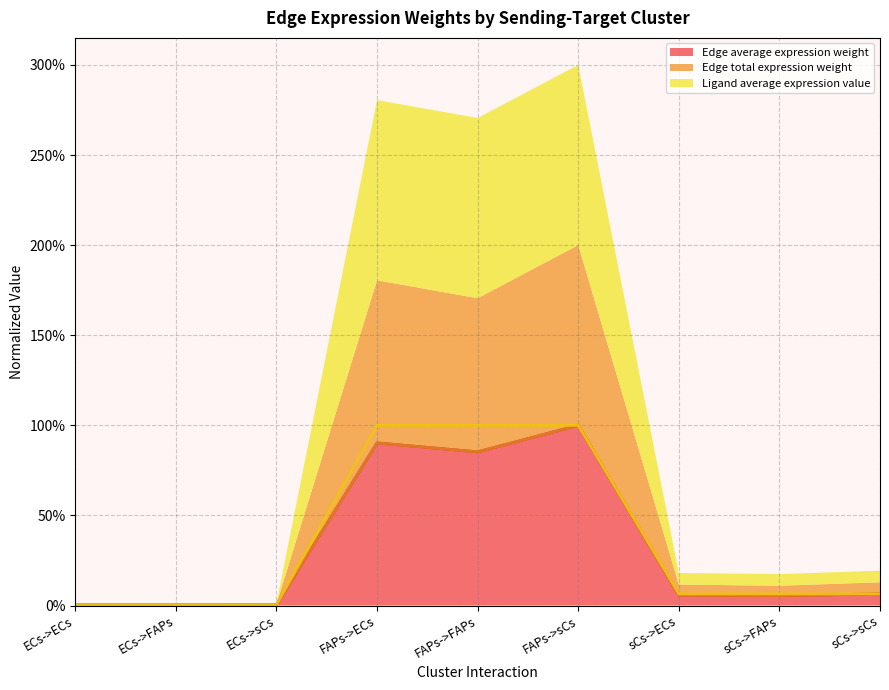

Between ECs->ECs and ECs->sCs, which series saw the biggest shift?

Edge total expression weight (line)